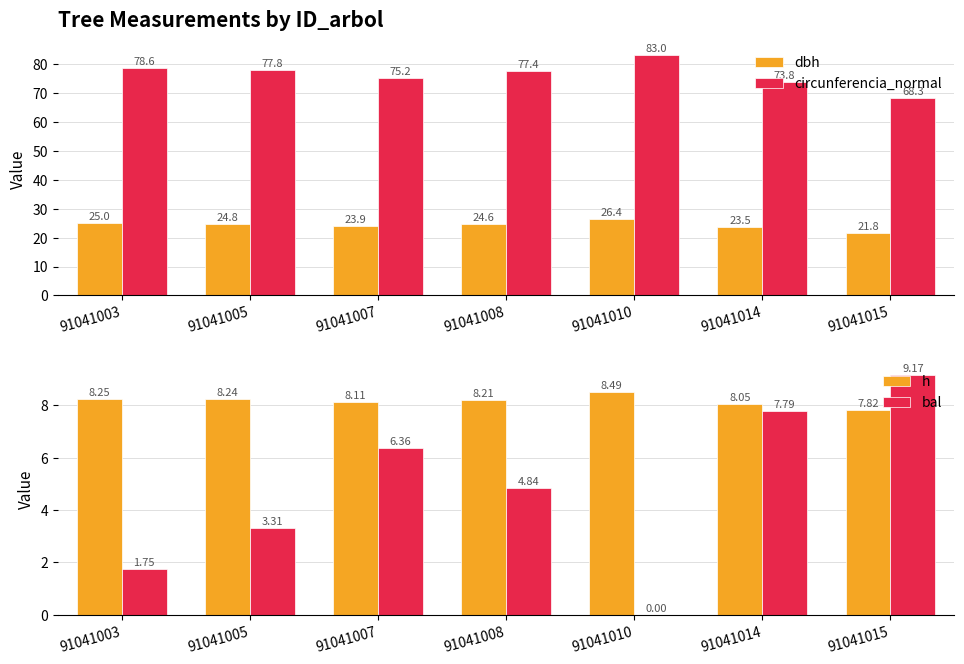

Which series has the largest range (max minus min)?

circunferencia_normal